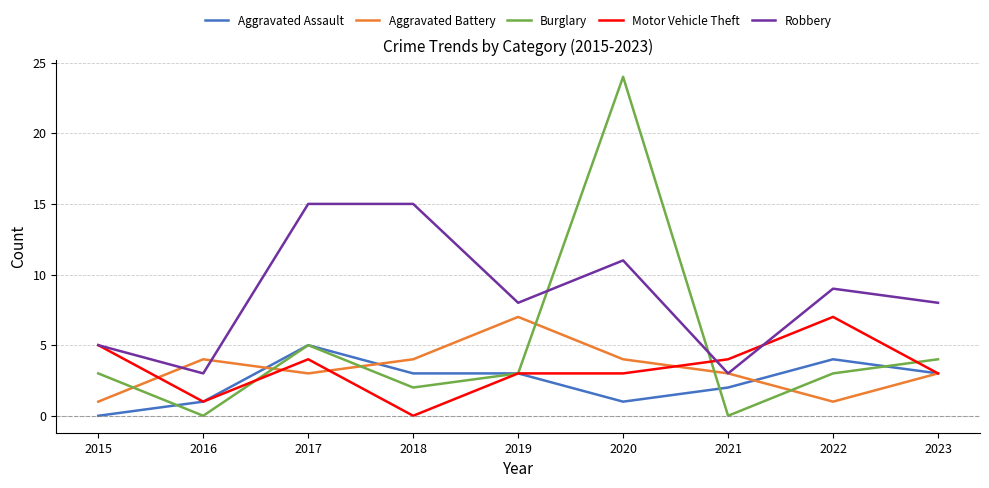

After their last crossing, which series has the higher values: Burglary or Motor Vehicle Theft?

Burglary